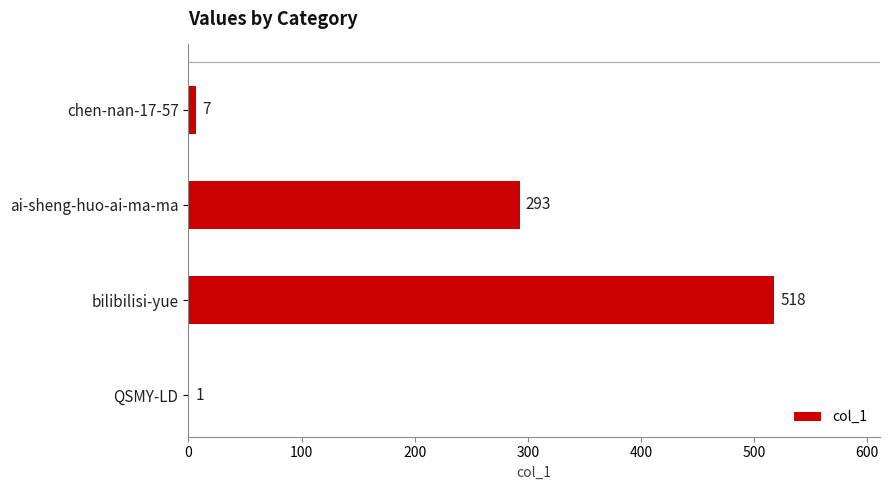

How many data points does each series have?

4